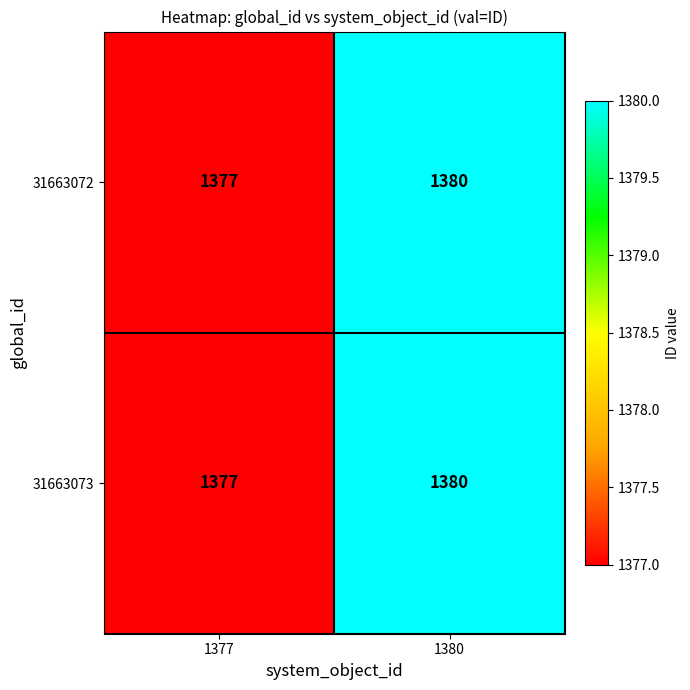

Count the number of categories in the chart.

2